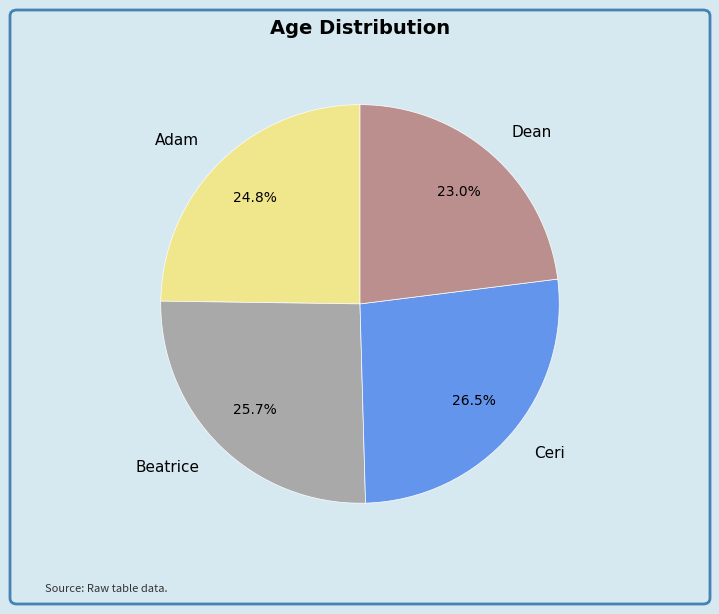

Rank the categories by value from highest to lowest.

Ceri, Beatrice, Adam, Dean